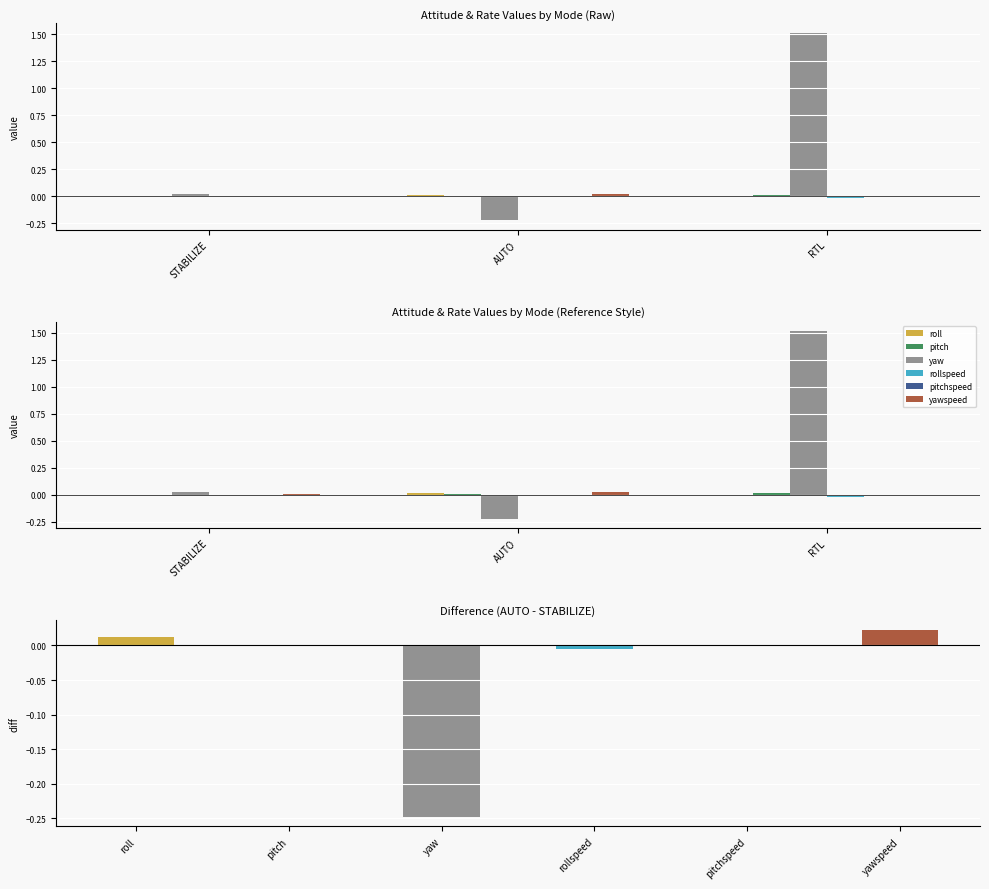

What are all the series names shown in the legend?

roll, pitch, yaw, rollspeed, pitchspeed, yawspeed